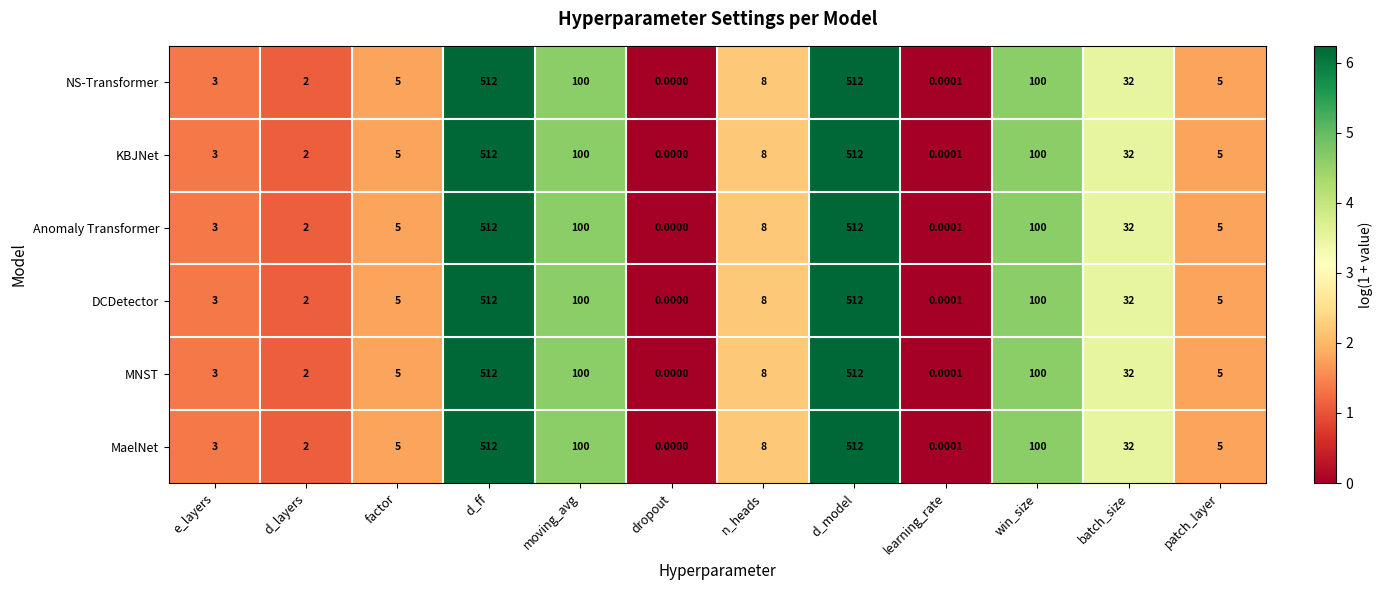

Which category has the lowest value in the MaelNet series?

dropout